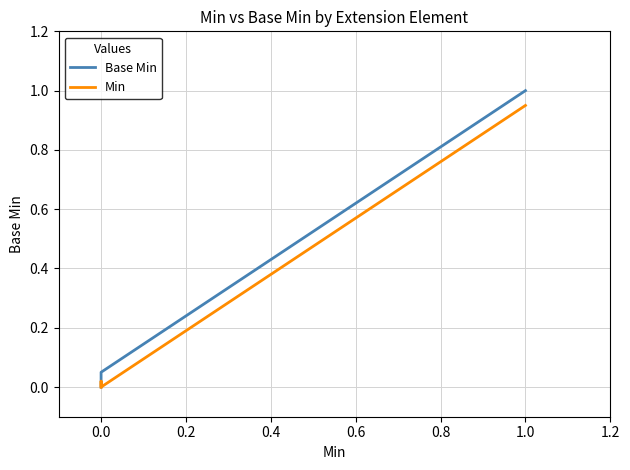

After their last crossing, which series has the higher values: Base Min or Min?

Base Min